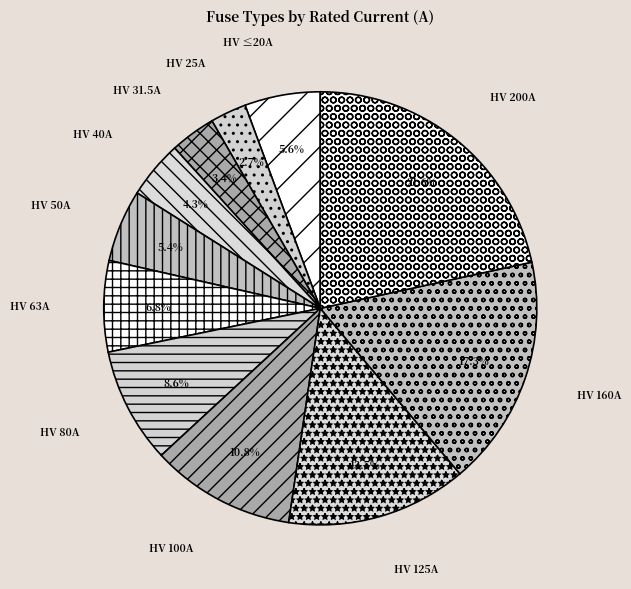

Which slice is the smallest?

HV 25A